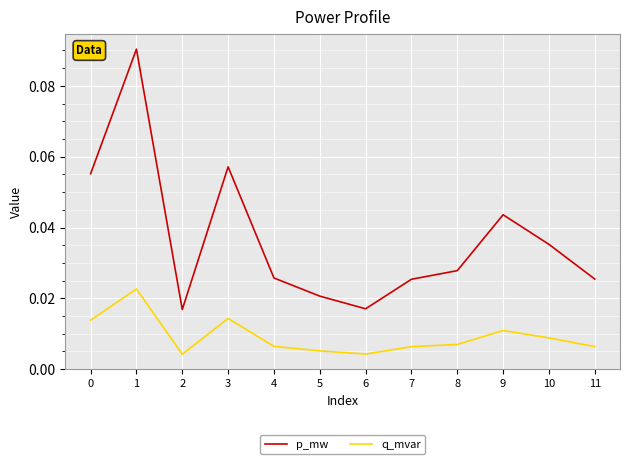

Is the value of p_mw at 5 greater than the value of q_mvar at 1?

No